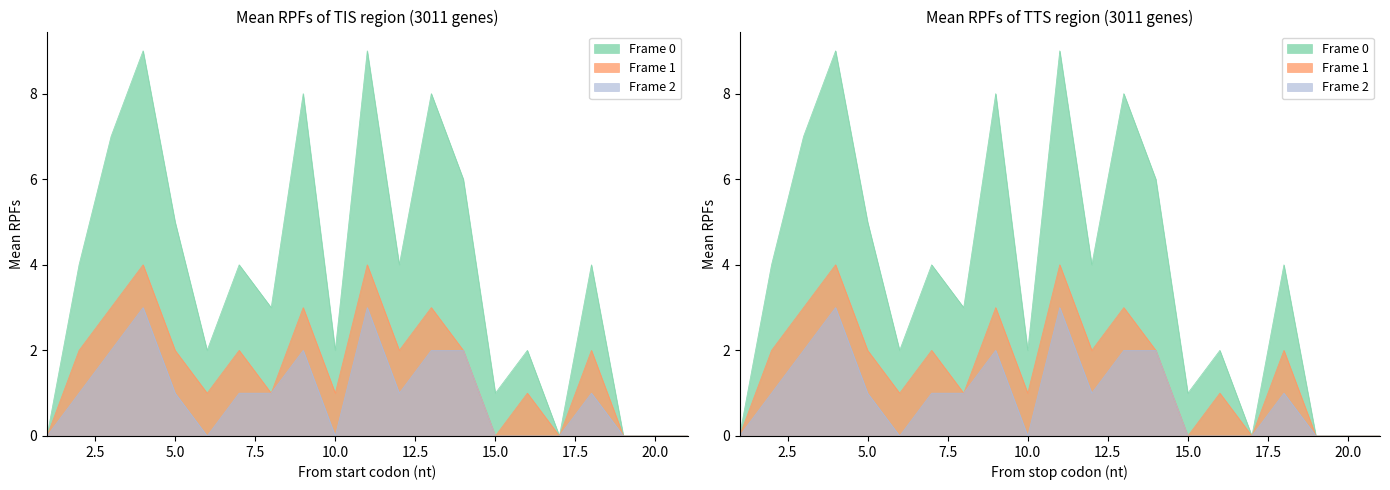

What is the value of the Frame 0 point at the 2nd from the left?

4